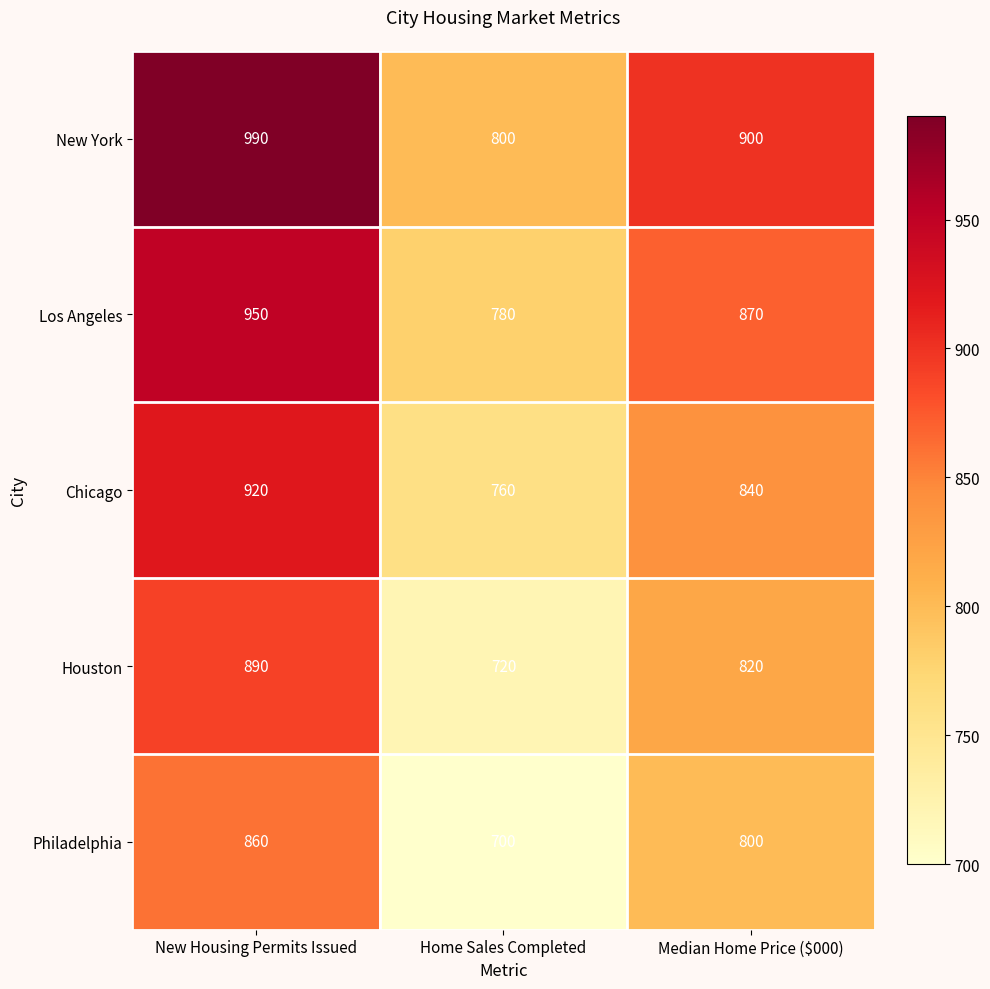

What is the total value across all series at Home Sales Completed?

3760